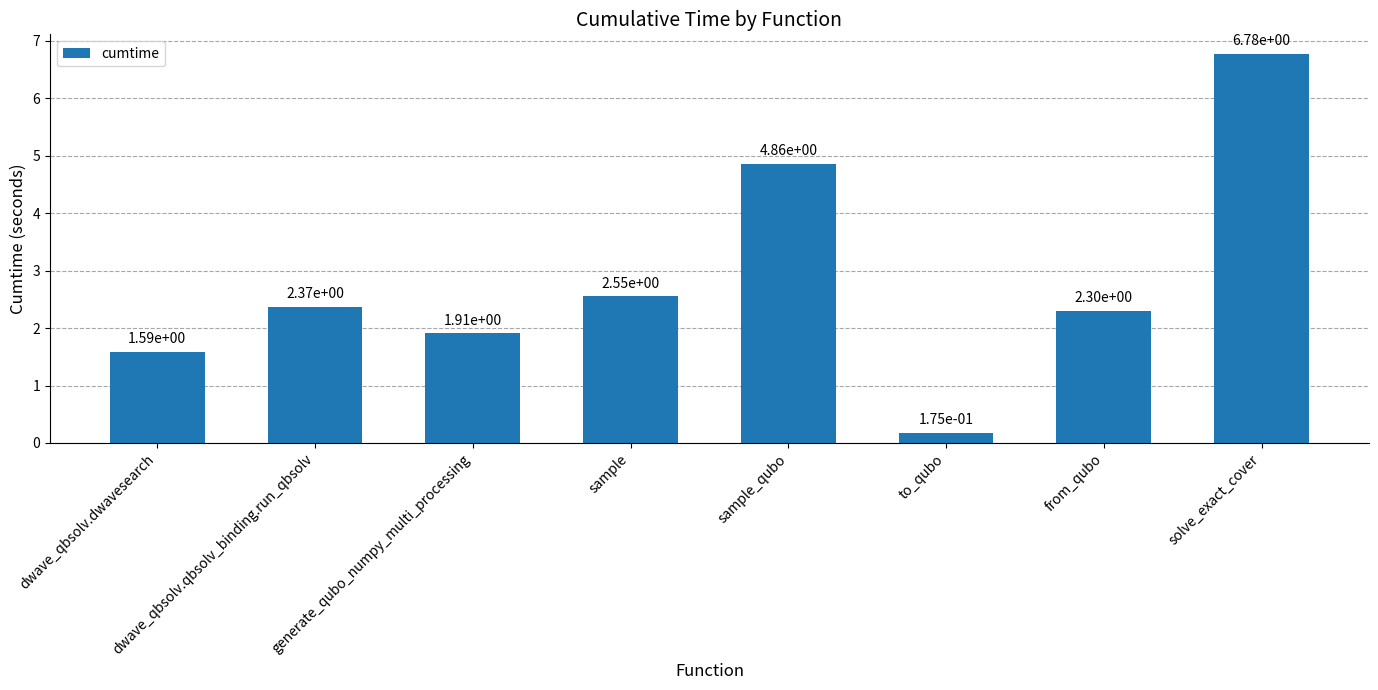

List the labels in order of value, largest first.

solve_exact_cover, sample_qubo, sample, dwave_qbsolv.qbsolv_binding.run_qbsolv, from_qubo, generate_qubo_numpy_multi_processing, dwave_qbsolv.dwavesearch, to_qubo